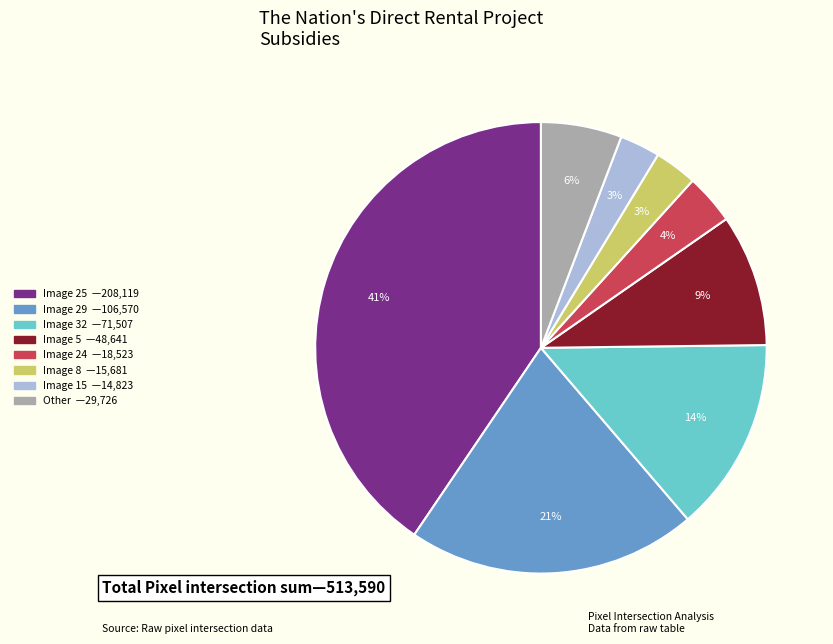

To the nearest percent, what is the difference between the largest and smallest slice percentages?

38%